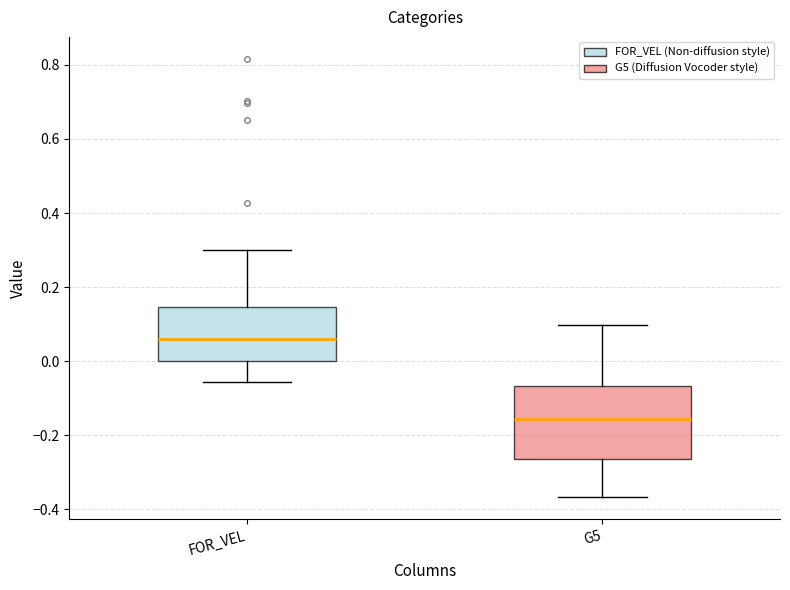

Reading left to right, transcribe this box plot: for each box, give where its median line is, the range the box spans, and where its two whiskers end, as read against the y-axis. The values are not printed on the chart, so give them approximately, as read against the axis.

FOR_VEL: median 0.06, box 0.00 to 0.14, whiskers -0.06 to 0.30
G5: median -0.16, box -0.26 to -0.06, whiskers -0.36 to 0.10